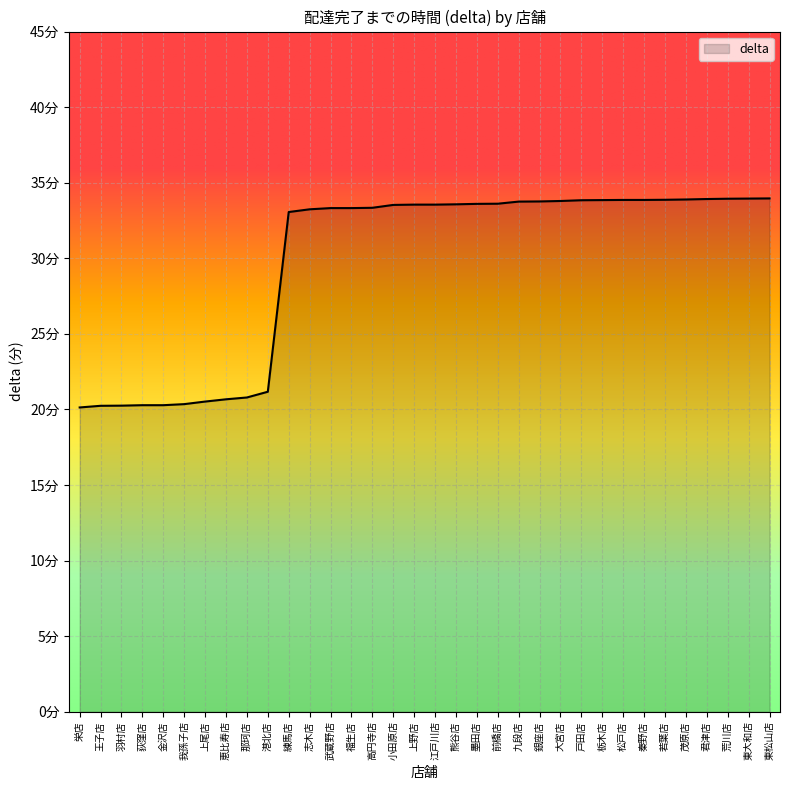

Does the chart have visible grid lines?

Yes